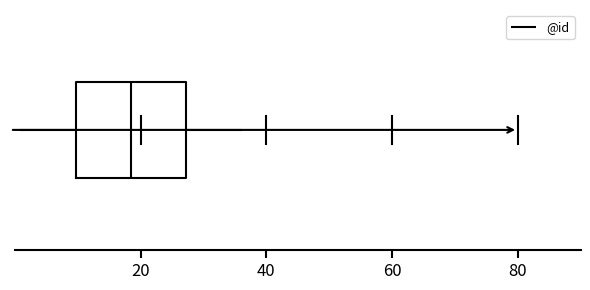

Read this box plot against the x-axis: the position of the median line, the range covered by the box, and the ends of both whiskers. The values are not printed on the chart, so give them approximately, as read against the axis.

median 18, box 10 to 28, whiskers 2 to 36